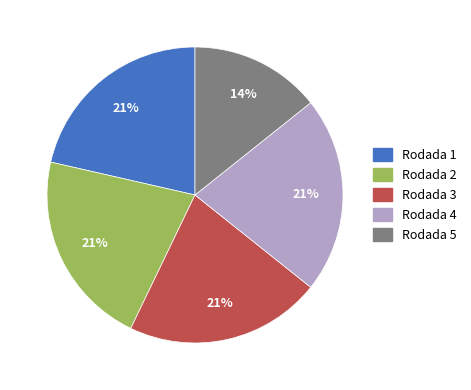

Count the number of slices in the pie.

5